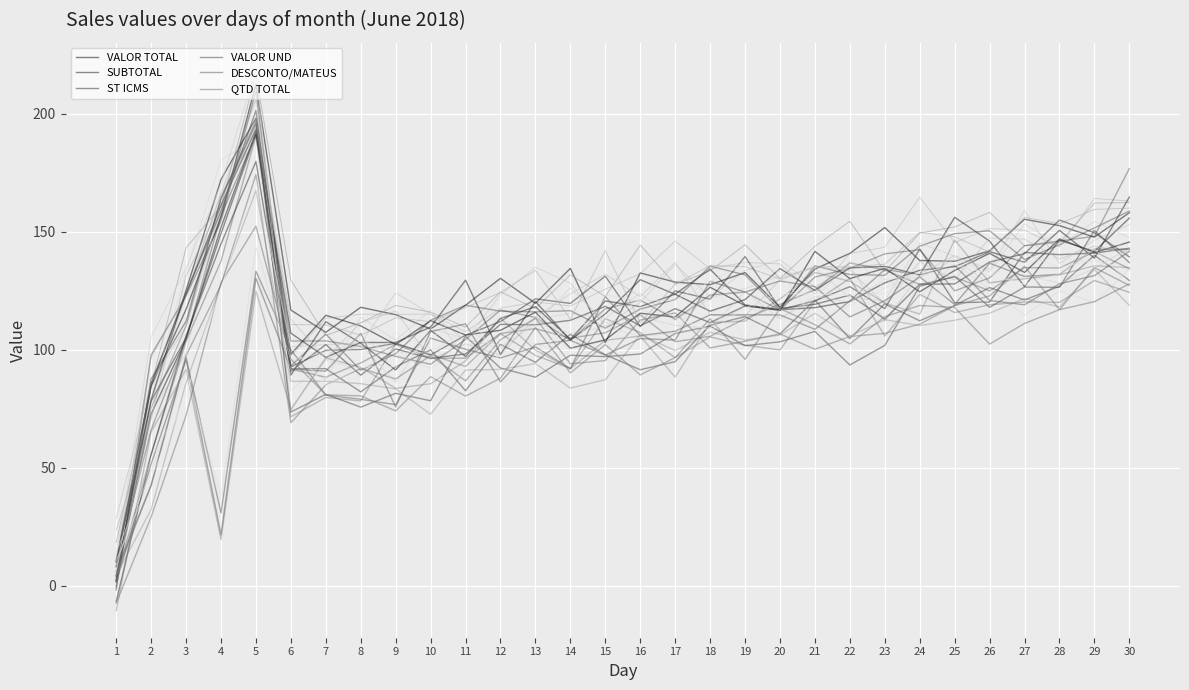

How many distinct data groups are displayed?

6